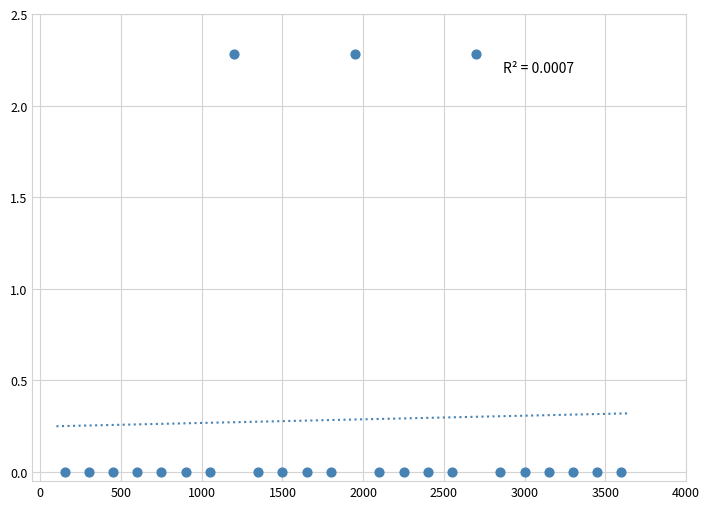

What is the range of Y values (max minus min)?

2.3